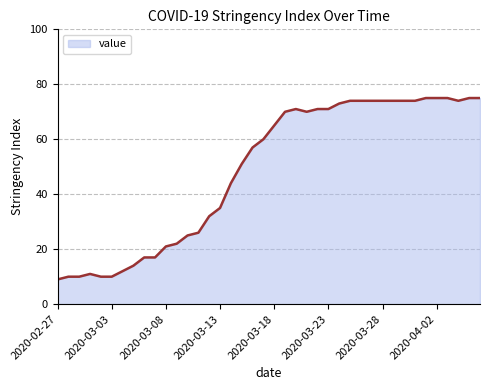

What is the minimum value shown in the chart?

9